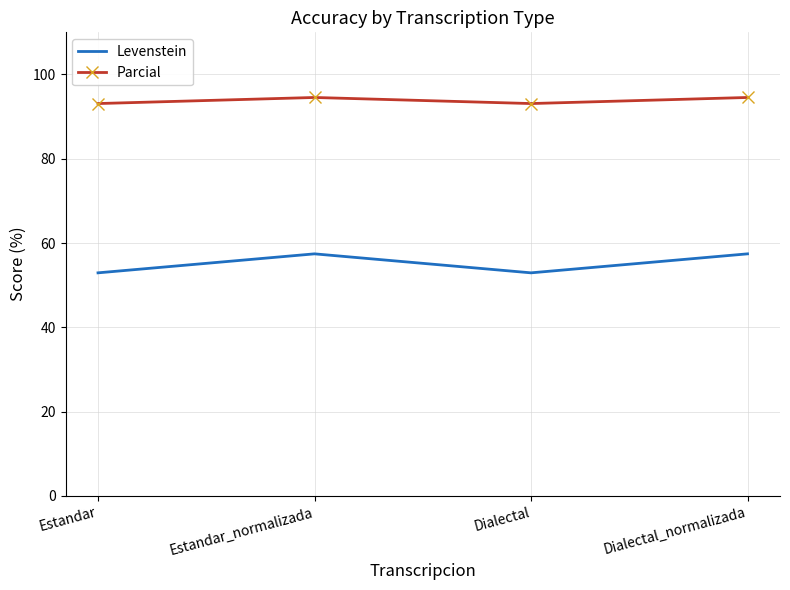

The Levenstein series shows 57.4 at Dialectal_normalizada. True or false?

True